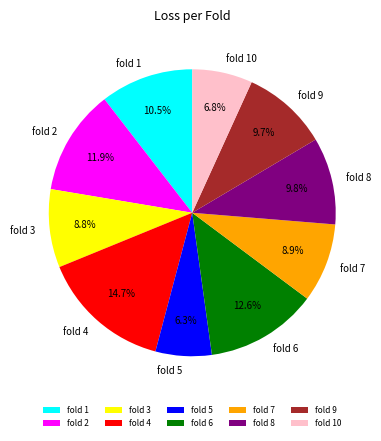

To the nearest percent, what is the average slice percentage?

10%